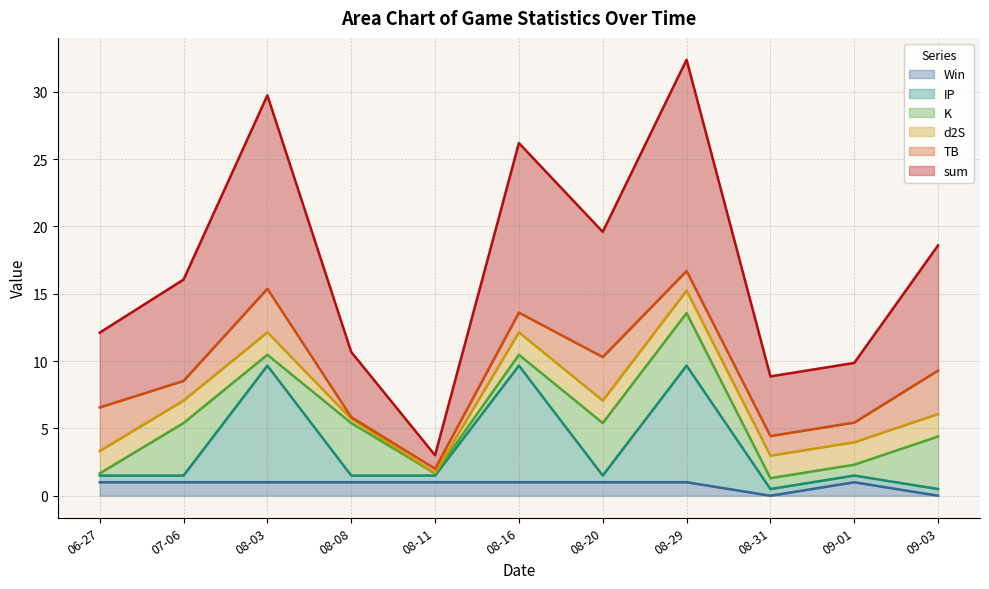

Is it true that Win equals 0.0 at 09-03?

True